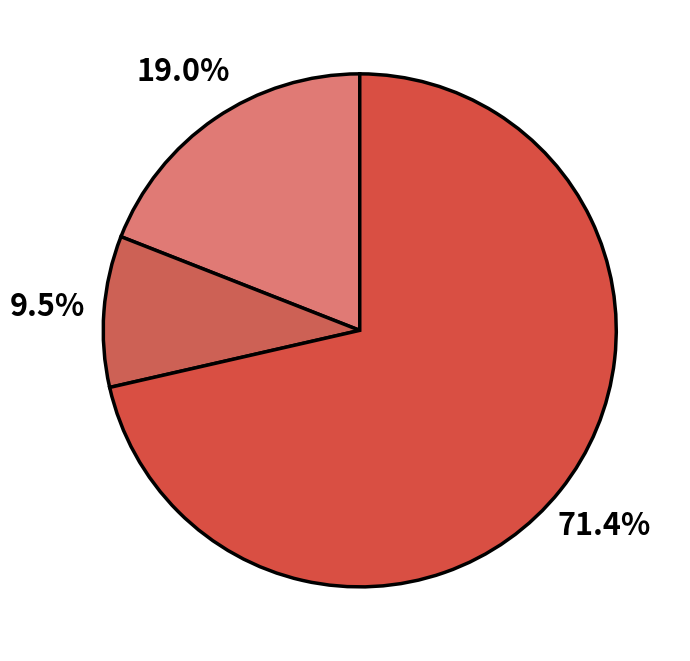

How many segments does this pie chart have?

3